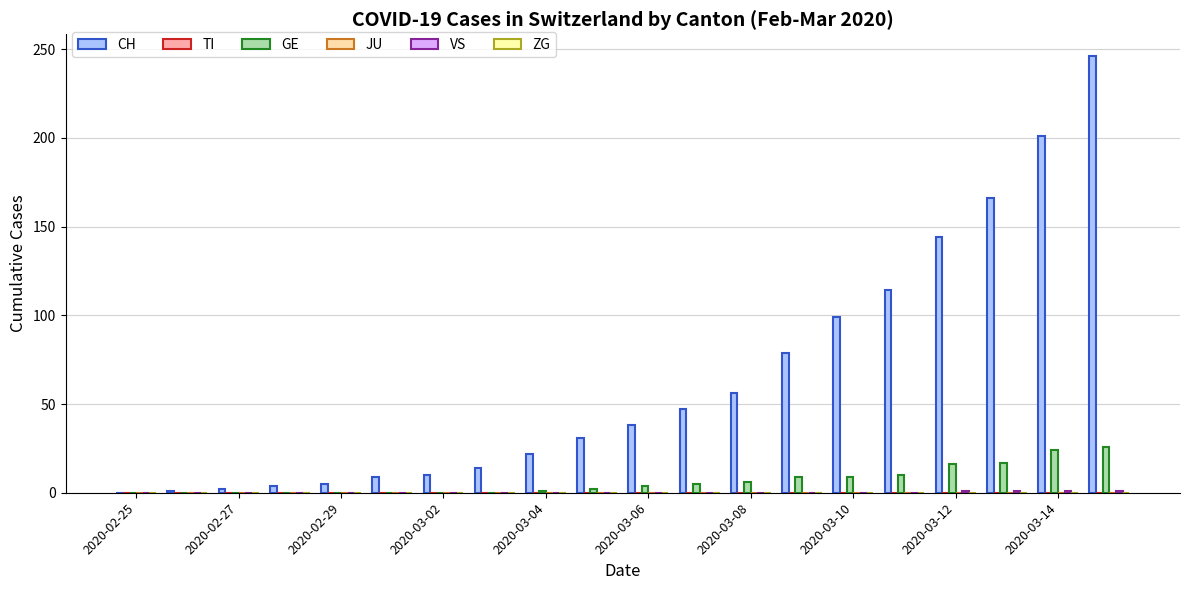

What is the maximum value for CH?

246